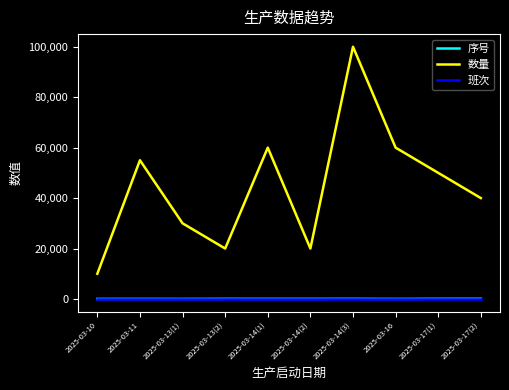

Which series has the widest spread of values?

数量